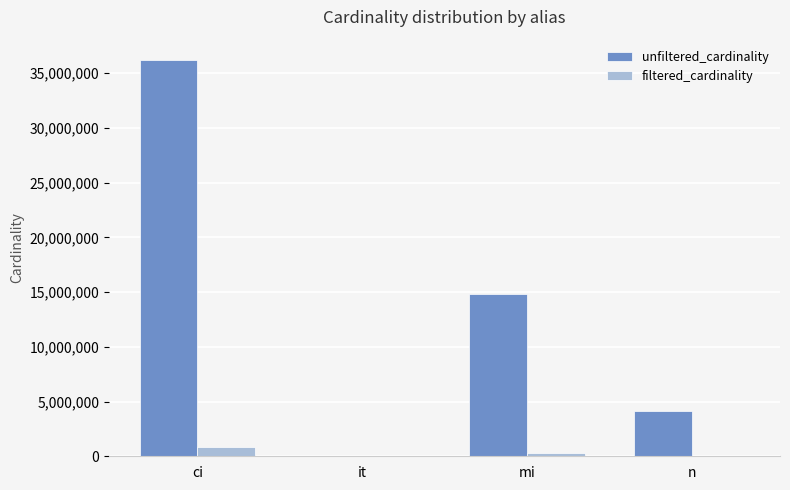

Which series has the widest spread of values?

unfiltered_cardinality